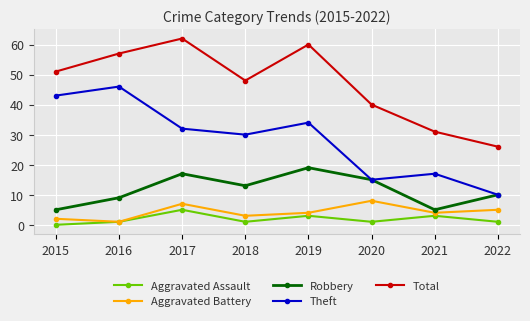

What is the lowest value of the Aggravated Battery series?

1